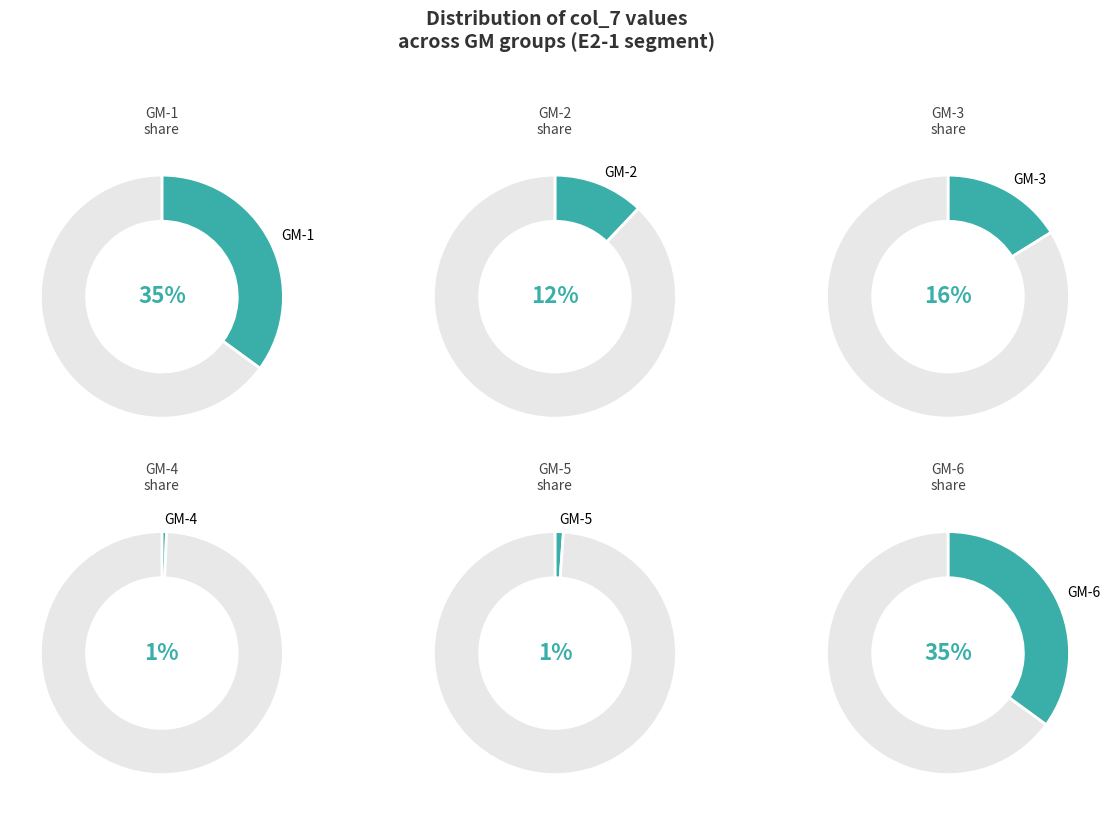

Is there a majority slice in this chart?

No